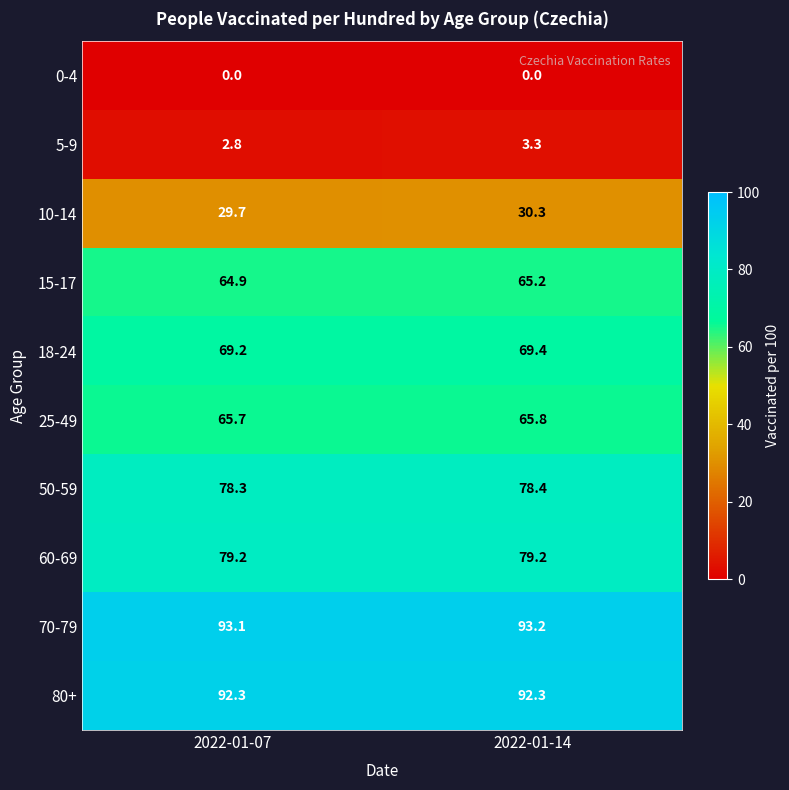

What is the sum of all 18-24 values?

138.6